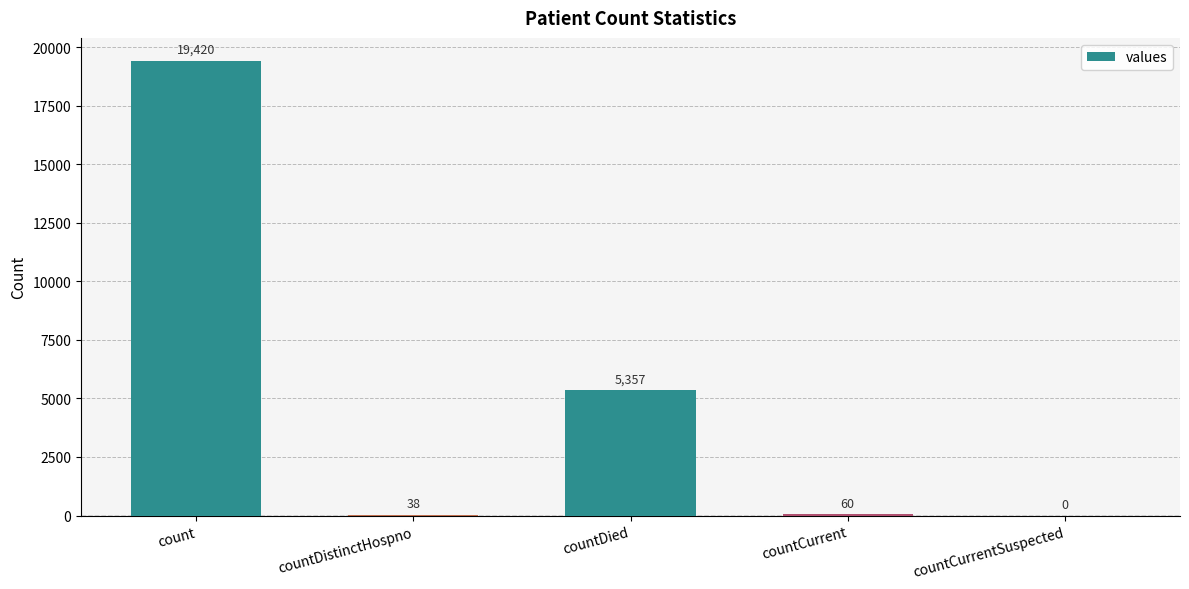

What is the ratio of the value at count to the value at countDied?

3.6